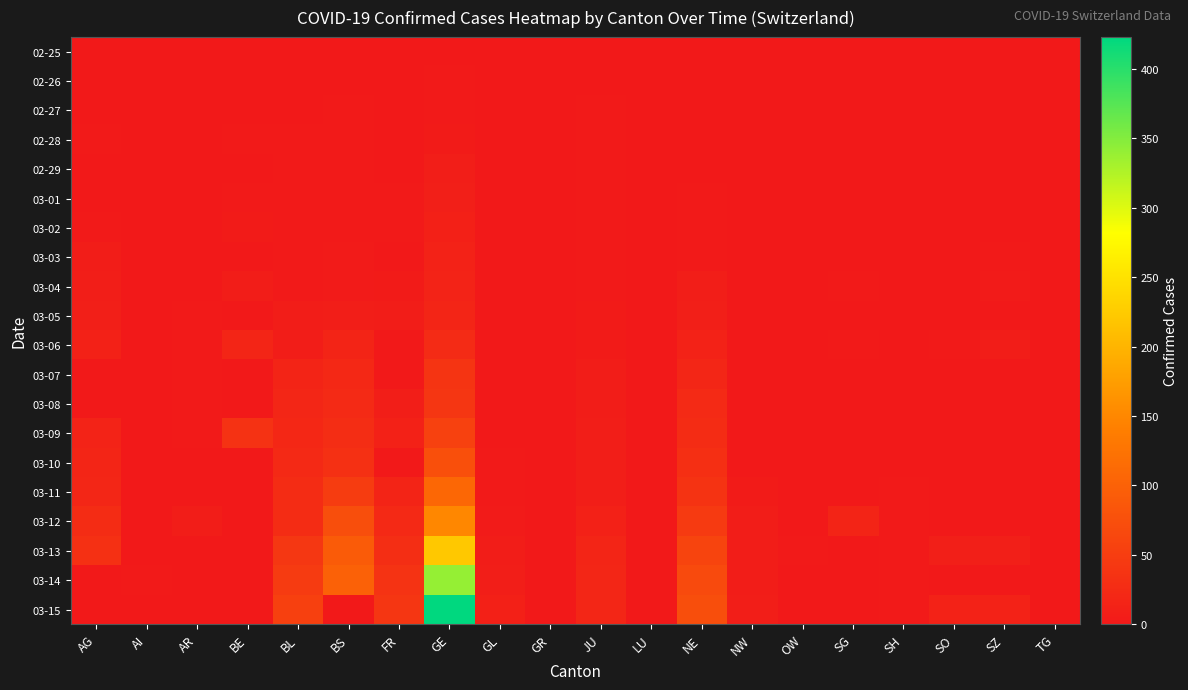

Reading right to left, list all the values displayed in this chart.

02-25: TG=0	SZ=0	SO=0	SH=0	SG=0	OW=0	NW=0	NE=0	LU=0	JU=0	GR=0	GL=0	GE=0	FR=0	BS=0	BL=0	BE=0	AR=0	AI=0	AG=0
02-26: TG=0	SZ=0	SO=0	SH=0	SG=0	OW=0	NW=0	NE=0	LU=0	JU=0	GR=0	GL=0	GE=1	FR=0	BS=0	BL=0	BE=0	AR=0	AI=0	AG=0
02-27: TG=0	SZ=0	SO=0	SH=0	SG=0	OW=0	NW=0	NE=0	LU=0	JU=1	GR=0	GL=0	GE=1	FR=0	BS=1	BL=0	BE=0	AR=0	AI=0	AG=0
02-28: TG=0	SZ=0	SO=0	SH=0	SG=0	OW=0	NW=0	NE=0	LU=0	JU=1	GR=0	GL=0	GE=4	FR=0	BS=1	BL=1	BE=1	AR=0	AI=0	AG=1
02-29: TG=0	SZ=0	SO=0	SH=0	SG=0	OW=0	NW=0	NE=0	LU=0	JU=1	GR=0	GL=0	GE=8	FR=0	BS=1	BL=2	BE=0	AR=0	AI=0	AG=0
03-01: TG=0	SZ=0	SO=0	SH=0	SG=0	OW=0	NW=0	NE=1	LU=0	JU=1	GR=0	GL=0	GE=9	FR=1	BS=1	BL=2	BE=2	AR=0	AI=0	AG=0
03-02: TG=0	SZ=0	SO=0	SH=0	SG=0	OW=0	NW=0	NE=1	LU=0	JU=1	GR=0	GL=0	GE=10	FR=2	BS=1	BL=2	BE=4	AR=0	AI=0	AG=2
03-03: TG=0	SZ=1	SO=0	SH=0	SG=0	OW=0	NW=0	NE=1	LU=0	JU=2	GR=0	GL=0	GE=13	FR=0	BS=3	BL=2	BE=0	AR=0	AI=0	AG=6
03-04: TG=0	SZ=3	SO=0	SH=0	SG=1	OW=0	NW=0	NE=8	LU=0	JU=2	GR=0	GL=0	GE=14	FR=4	BS=3	BL=2	BE=6	AR=0	AI=0	AG=7
03-05: TG=0	SZ=0	SO=0	SH=0	SG=0	OW=0	NW=0	NE=9	LU=0	JU=4	GR=0	GL=0	GE=17	FR=6	BS=8	BL=6	BE=0	AR=1	AI=0	AG=9
03-06: TG=0	SZ=6	SO=1	SH=0	SG=2	OW=0	NW=0	NE=13	LU=0	JU=4	GR=0	GL=0	GE=25	FR=0	BS=15	BL=6	BE=17	AR=1	AI=0	AG=12
03-07: TG=0	SZ=0	SO=0	SH=0	SG=0	OW=0	NW=0	NE=18	LU=0	JU=5	GR=0	GL=0	GE=38	FR=0	BS=21	BL=15	BE=0	AR=1	AI=0	AG=0
03-08: TG=0	SZ=0	SO=0	SH=0	SG=0	OW=0	NW=0	NE=24	LU=0	JU=5	GR=0	GL=0	GE=40	FR=8	BS=24	BL=19	BE=0	AR=1	AI=0	AG=0
03-09: TG=0	SZ=0	SO=0	SH=0	SG=0	OW=0	NW=0	NE=27	LU=0	JU=7	GR=0	GL=0	GE=56	FR=11	BS=28	BL=20	BE=34	AR=2	AI=0	AG=14
03-10: TG=0	SZ=0	SO=0	SH=0	SG=0	OW=0	NW=0	NE=31	LU=0	JU=7	GR=0	GL=1	GE=76	FR=0	BS=33	BL=22	BE=0	AR=0	AI=0	AG=17
03-11: TG=0	SZ=0	SO=0	SH=1	SG=0	OW=0	NW=4	NE=37	LU=0	JU=7	GR=0	GL=1	GE=109	FR=16	BS=49	BL=26	BE=0	AR=0	AI=0	AG=18
03-12: TG=0	SZ=0	SO=0	SH=1	SG=15	OW=0	NW=5	NE=46	LU=0	JU=12	GR=0	GL=3	GE=150	FR=22	BS=73	BL=26	BE=0	AR=5	AI=0	AG=27
03-13: TG=0	SZ=9	SO=9	SH=1	SG=0	OW=1	NW=5	NE=59	LU=0	JU=17	GR=0	GL=6	GE=222	FR=29	BS=92	BL=42	BE=0	AR=0	AI=0	AG=32
03-14: TG=0	SZ=0	SO=0	SH=1	SG=0	OW=0	NW=5	NE=68	LU=0	JU=18	GR=0	GL=8	GE=340	FR=36	BS=100	BL=47	BE=0	AR=0	AI=2	AG=0
03-15: TG=0	SZ=13	SO=13	SH=1	SG=0	OW=0	NW=8	NE=74	LU=0	JU=19	GR=0	GL=10	GE=423	FR=40	BS=0	BL=54	BE=0	AR=0	AI=0	AG=0